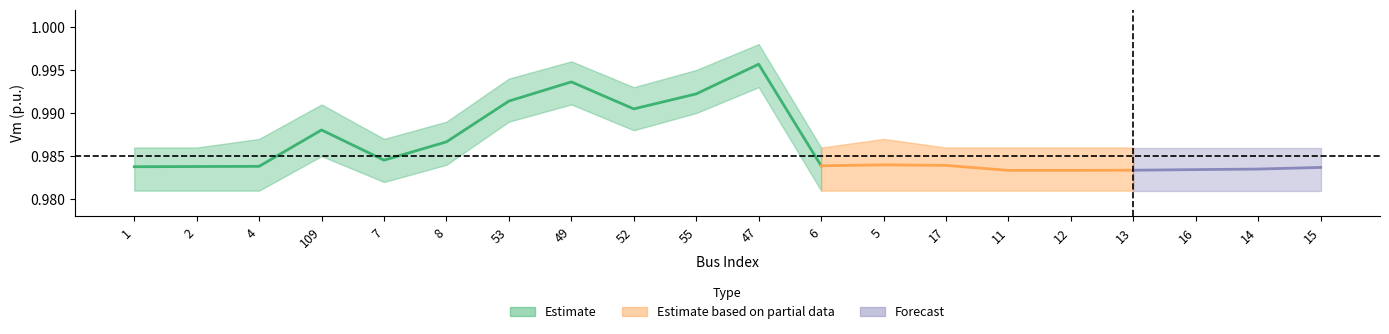

The value of Vm at 15 is 1.0. True or false?

True